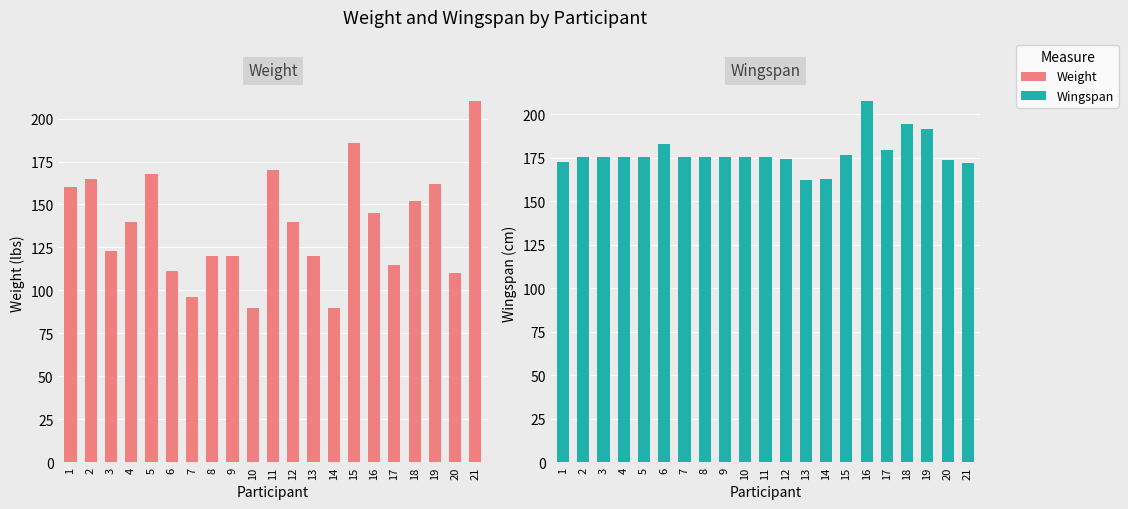

Is the value of Wingspan at 7 greater than the value of Weight at 3?

Yes